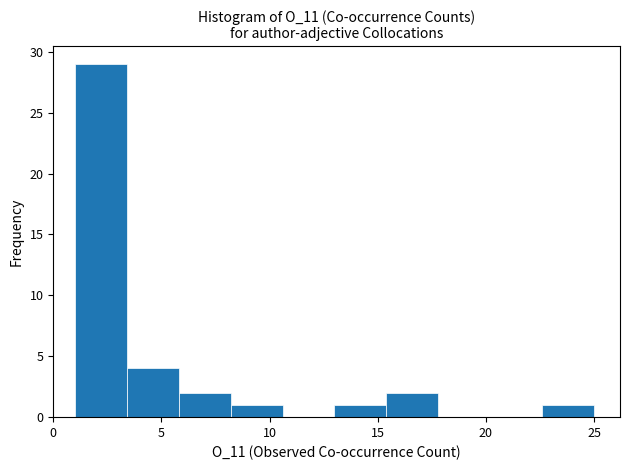

Reading left to right, list every bar in this chart as the range it spans on the x-axis followed by its height. Neither the bar edges nor the heights are printed on the chart, so give them approximately, as read against the axes.

1.0 to 3.4: 29
3.4 to 5.8: 4
5.8 to 8.2: 2
8.2 to 10.6: 1
10.6 to 13.0: 0
13.0 to 15.4: 1
15.4 to 17.8: 2
17.8 to 20.2: 0
20.2 to 22.6: 0
22.6 to 25.0: 1